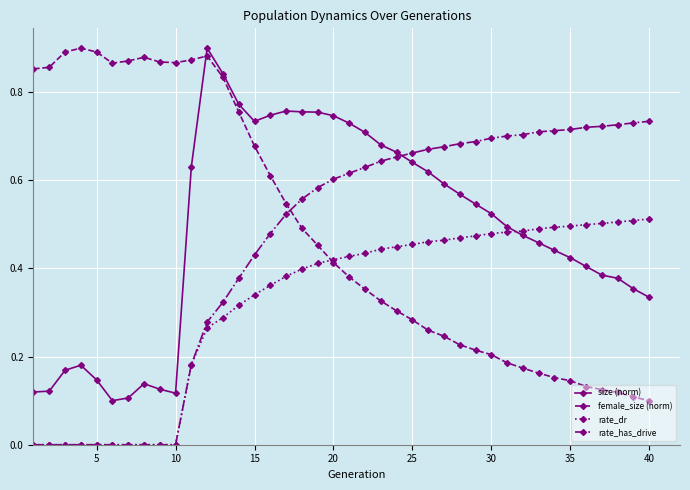

True or false: rate_has_drive and size (norm) intersect in this chart.

True